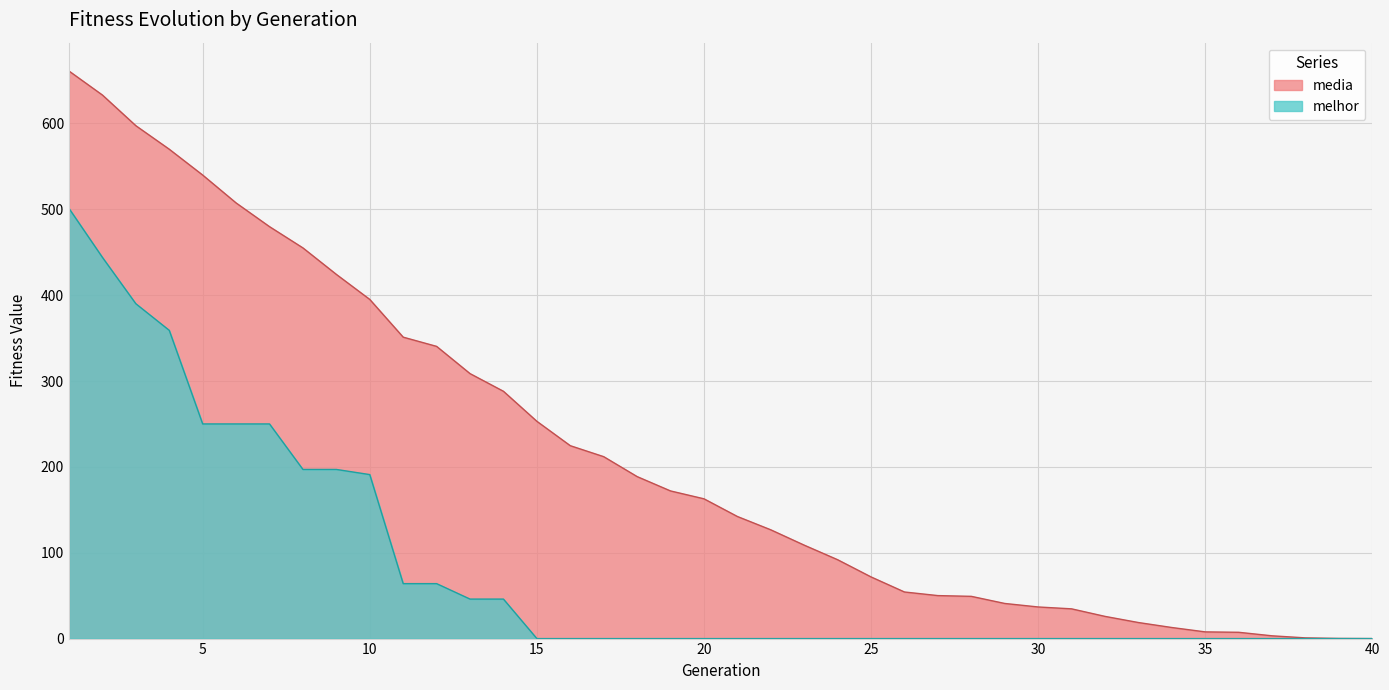

The media series shows 187.1 at 21. True or false?

False